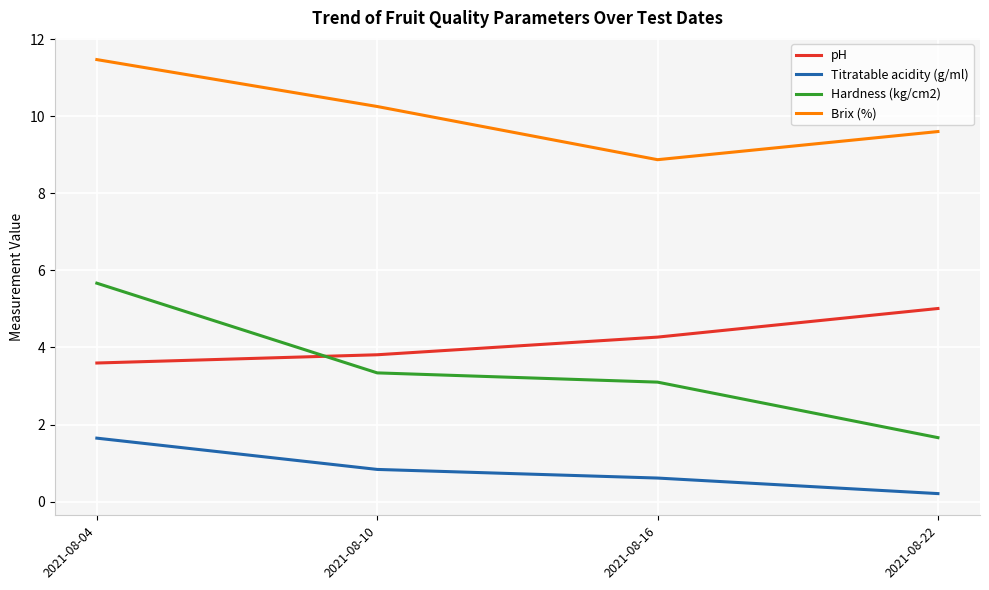

How many lines are shown in the chart?

4